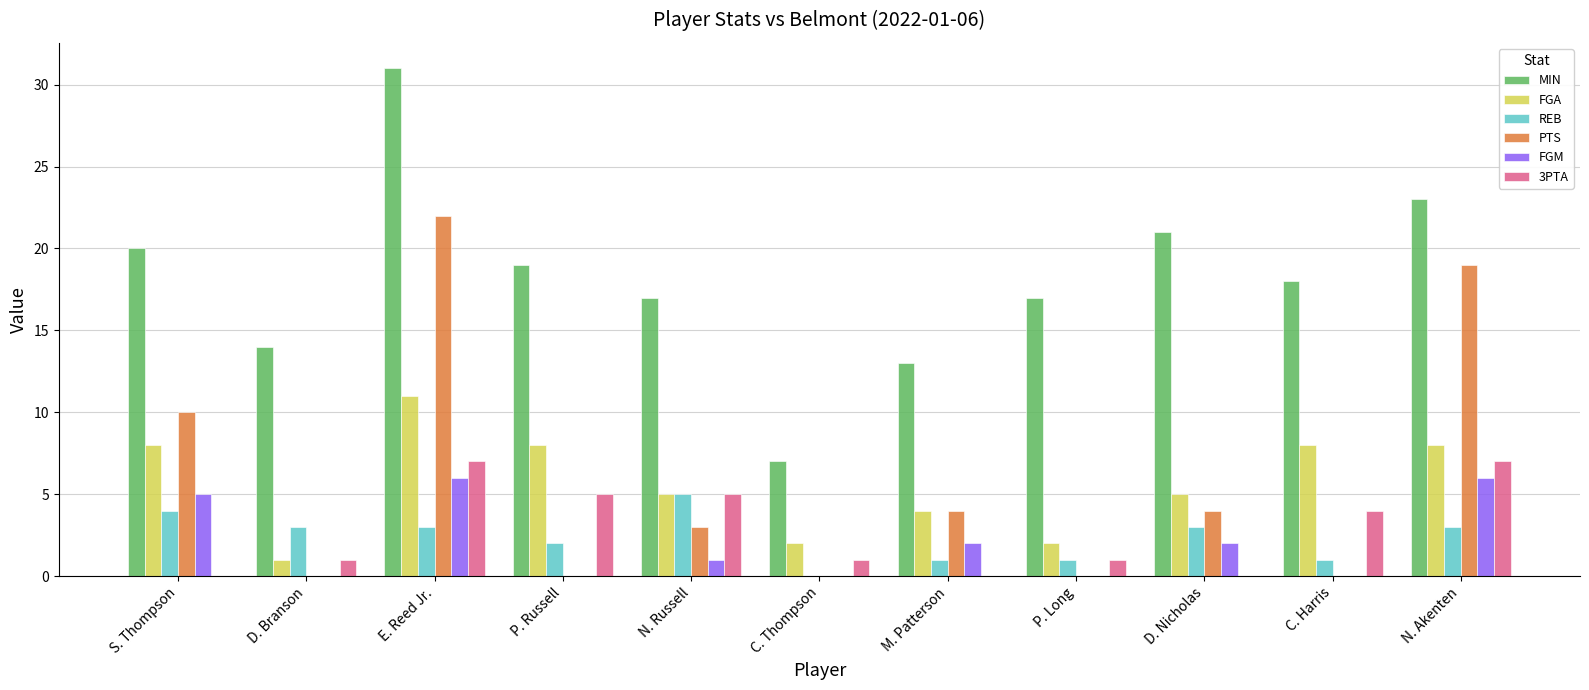

Are the bars horizontal?

No